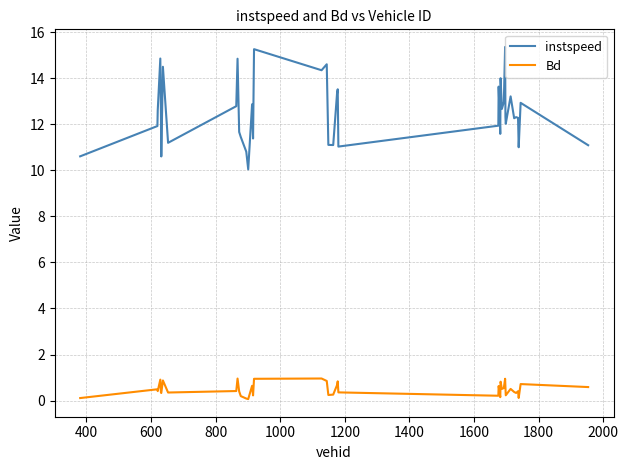

Which series has the largest total across all categories?

instspeed